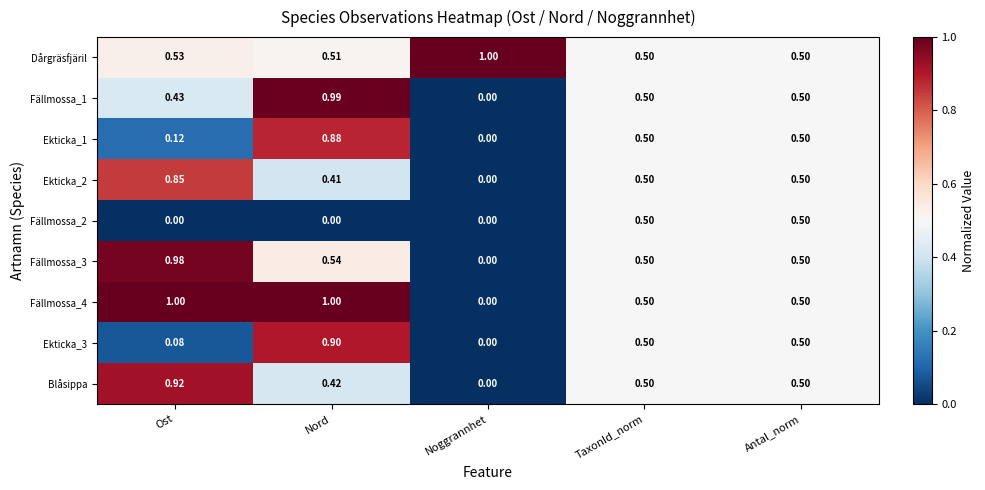

Which series has the largest total across all categories?

Dårgräsfjäril